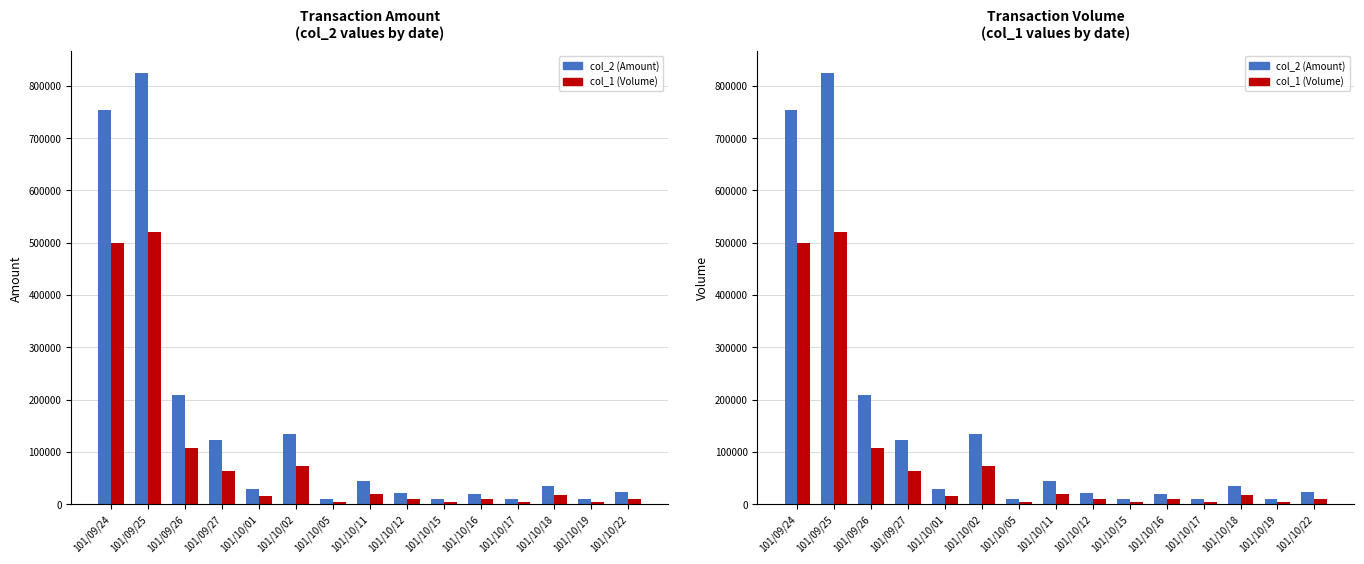

Are the bars horizontal?

No